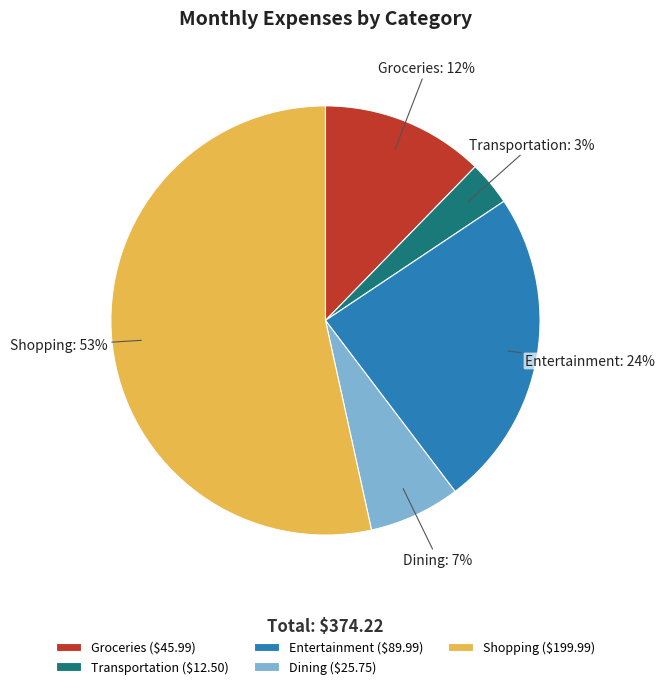

The Groceries slice represents 12% of the pie. True or false?

True